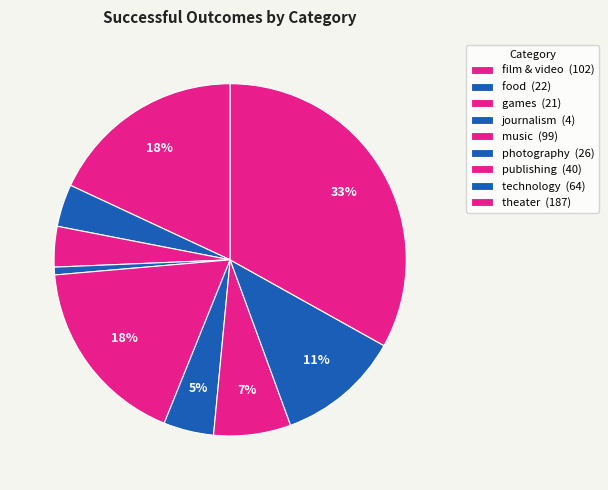

To the nearest percent, what is the combined percentage of journalism and photography?

5%